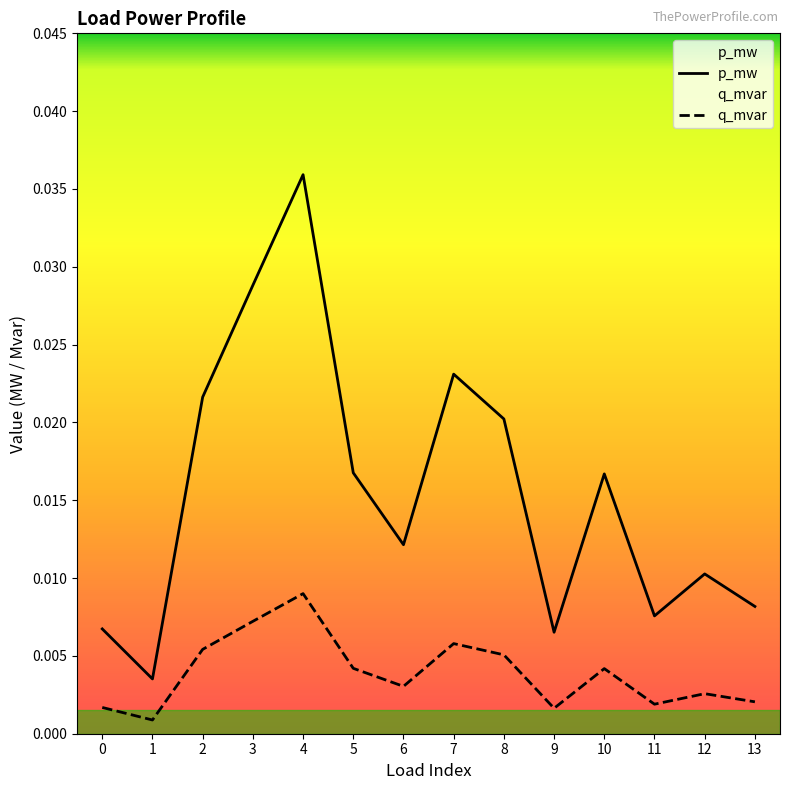

True or false: q_mvar has a value of 0.0 at 5.

True